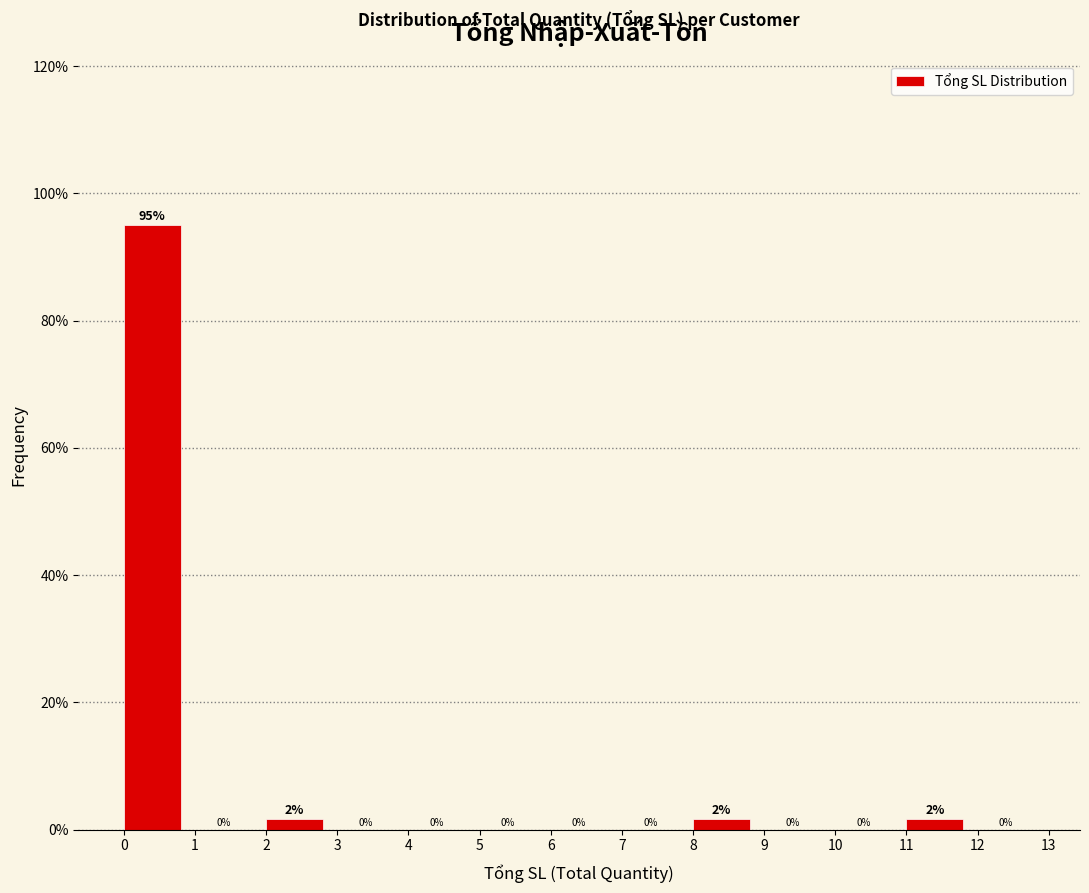

Over which range of the x-axis is the bar tallest?

0 to 1